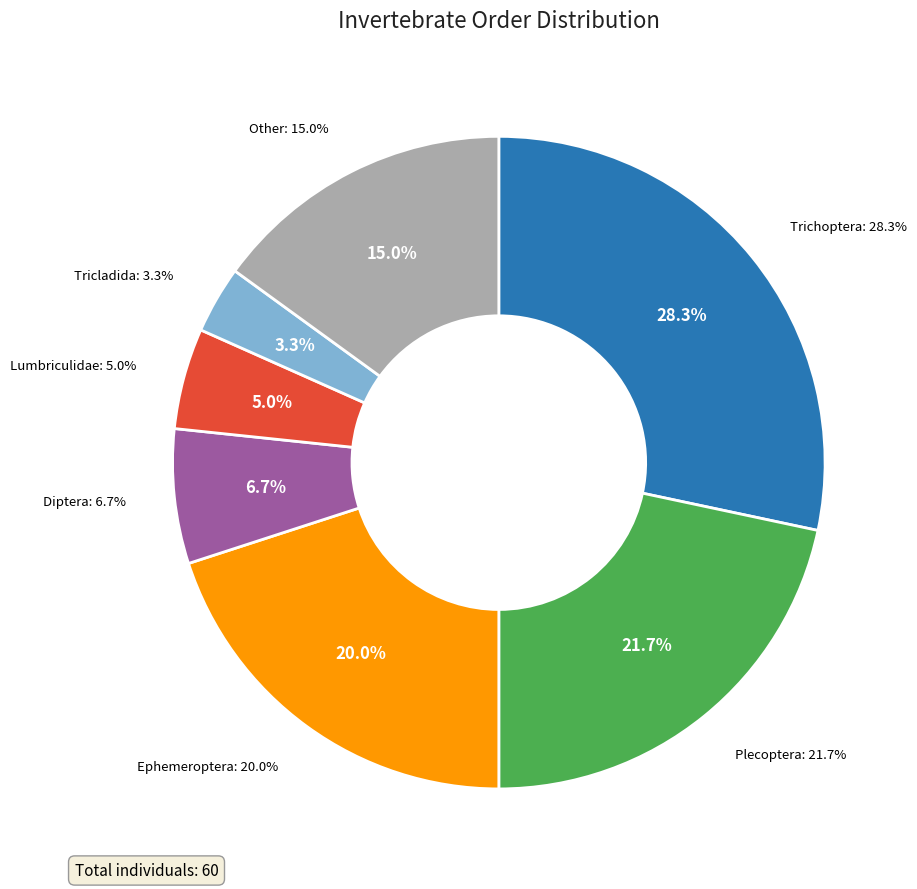

Is Coleoptera the majority of the pie?

No